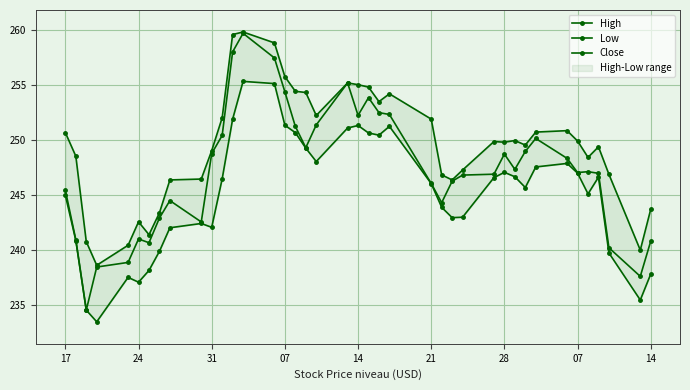

What is the difference between the second highest and second lowest values in the Close series?

20.4